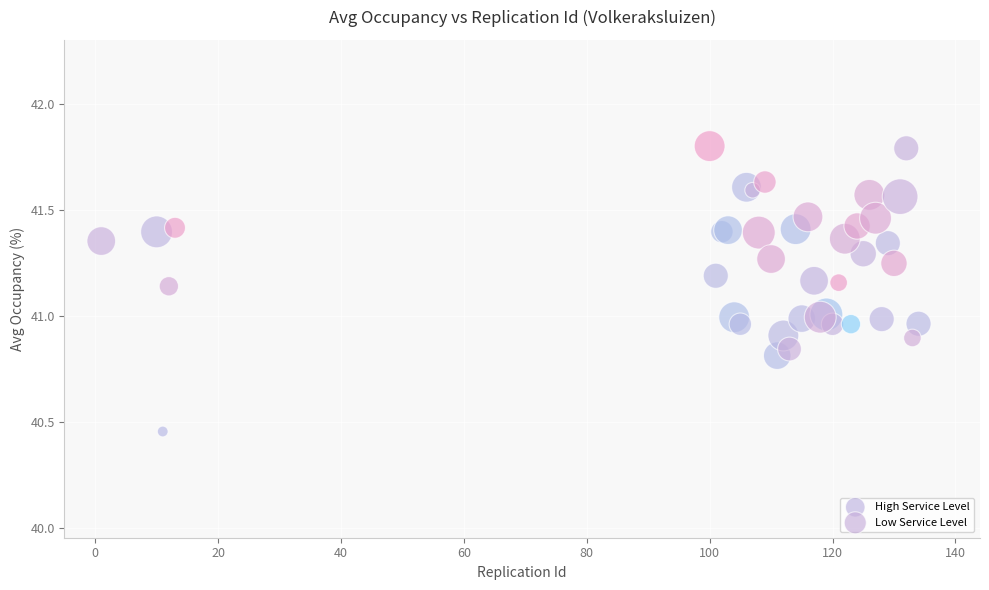

Which series has the largest Y range (max minus min)?

High Service Level